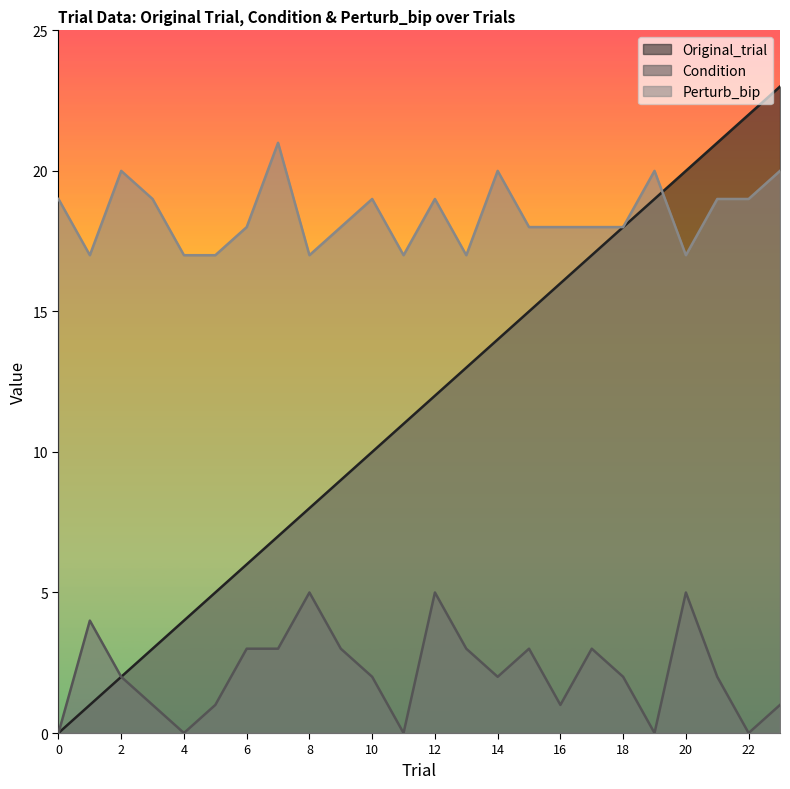

List the labels in order of Condition value, smallest first.

0, 4, 11, 19, 22, 3, 5, 16, 23, 2, 10, 14, 18, 21, 6, 7, 9, 13, 15, 17, 1, 8, 12, 20